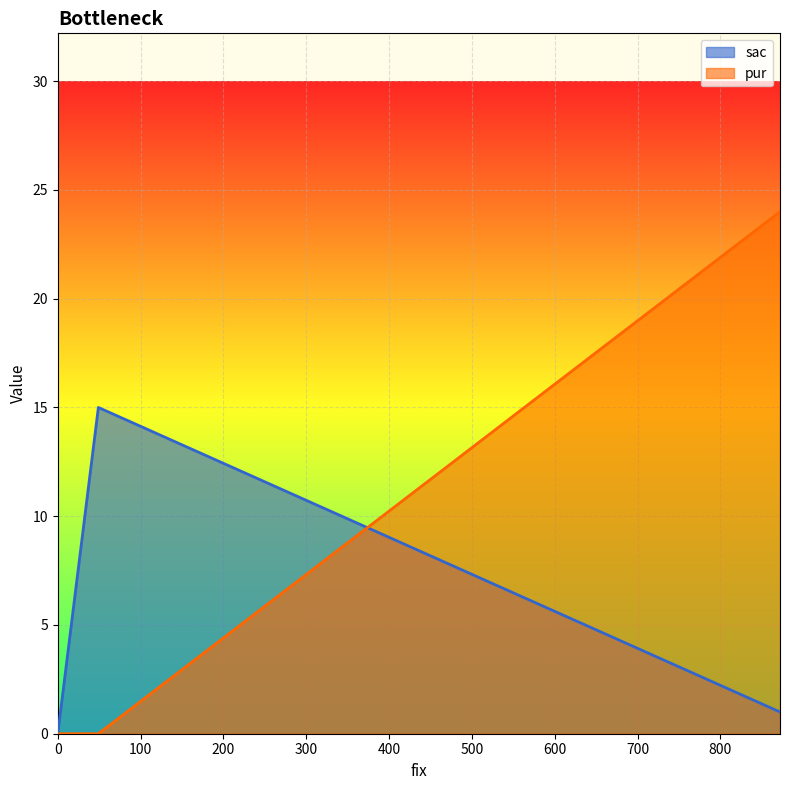

How many values in the sac series exceed 1?

1